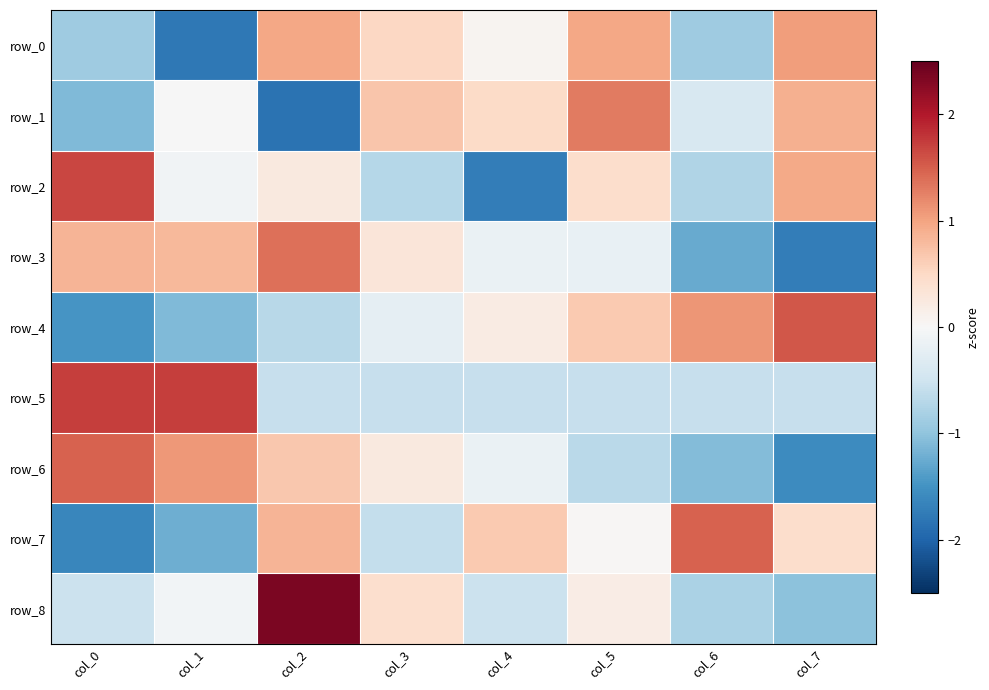

Reading right to left, transcribe all the data shown in this chart.

row_0: 1.0	-0.9	1.0	0.1	0.5	1.0	-1.8	-0.9
row_1: 0.9	-0.4	1.3	0.5	0.7	-1.8	-0.0	-1.1
row_2: 0.9	-0.7	0.4	-1.7	-0.7	0.3	-0.1	1.7
row_3: -1.7	-1.3	-0.2	-0.2	0.3	1.4	0.8	0.8
row_4: 1.5	1.1	0.7	0.2	-0.2	-0.7	-1.1	-1.5
row_5: -0.6	-0.6	-0.6	-0.6	-0.6	-0.6	1.7	1.7
row_6: -1.6	-1.1	-0.7	-0.2	0.2	0.7	1.1	1.5
row_7: 0.4	1.5	0.0	0.6	-0.6	0.9	-1.2	-1.6
row_8: -1.0	-0.8	0.2	-0.5	0.4	2.4	-0.1	-0.5